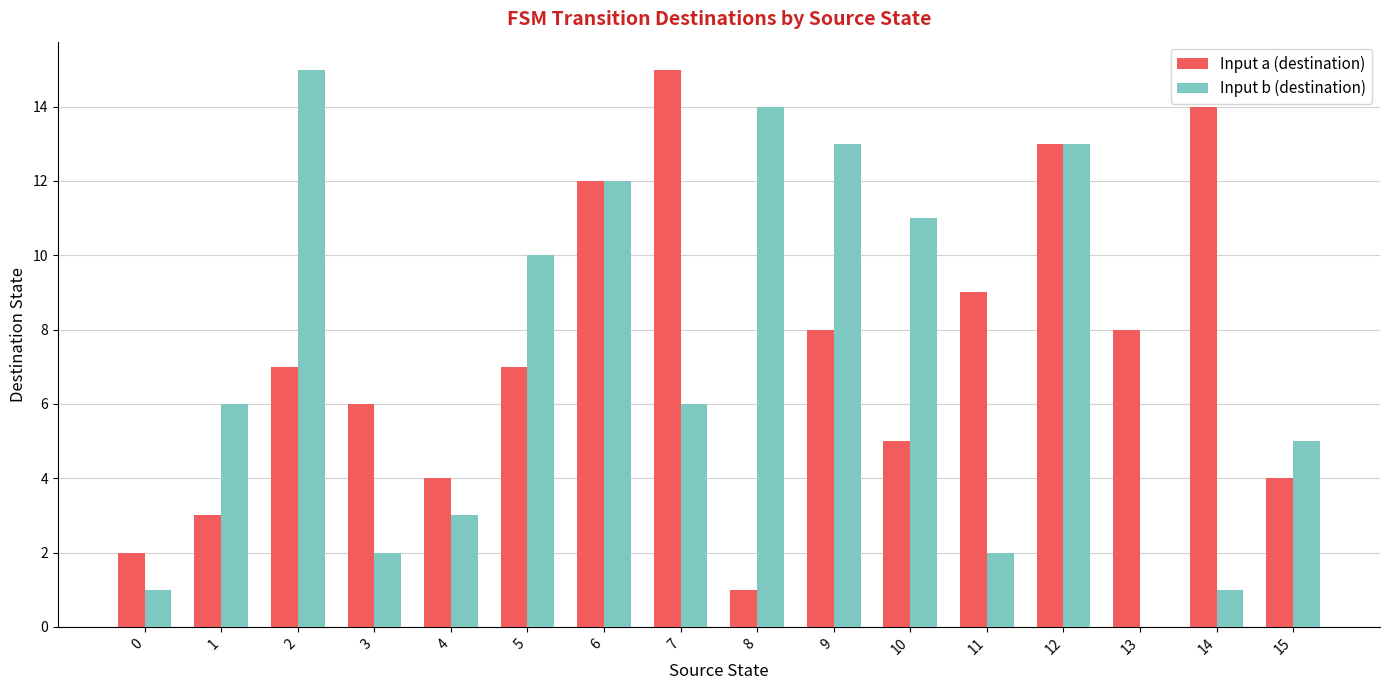

Reading left to right, list all the values displayed in this chart.

Input a (destination): 0=2	1=3	2=7	3=6	4=4	5=7	6=12	7=15	8=1	9=8	10=5	11=9	12=13	13=8	14=14	15=4
Input b (destination): 0=1	1=6	2=15	3=2	4=3	5=10	6=12	7=6	8=14	9=13	10=11	11=2	12=13	13=0	14=1	15=5